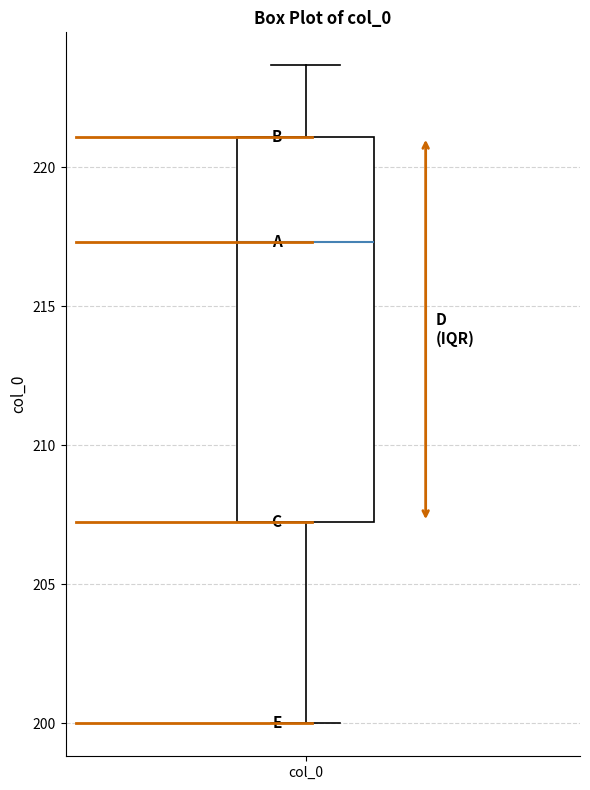

Where does the lower whisker of the box for col_0 end on the y-axis? The values are not printed on the chart, so give them approximately, as read against the axis.

200.0